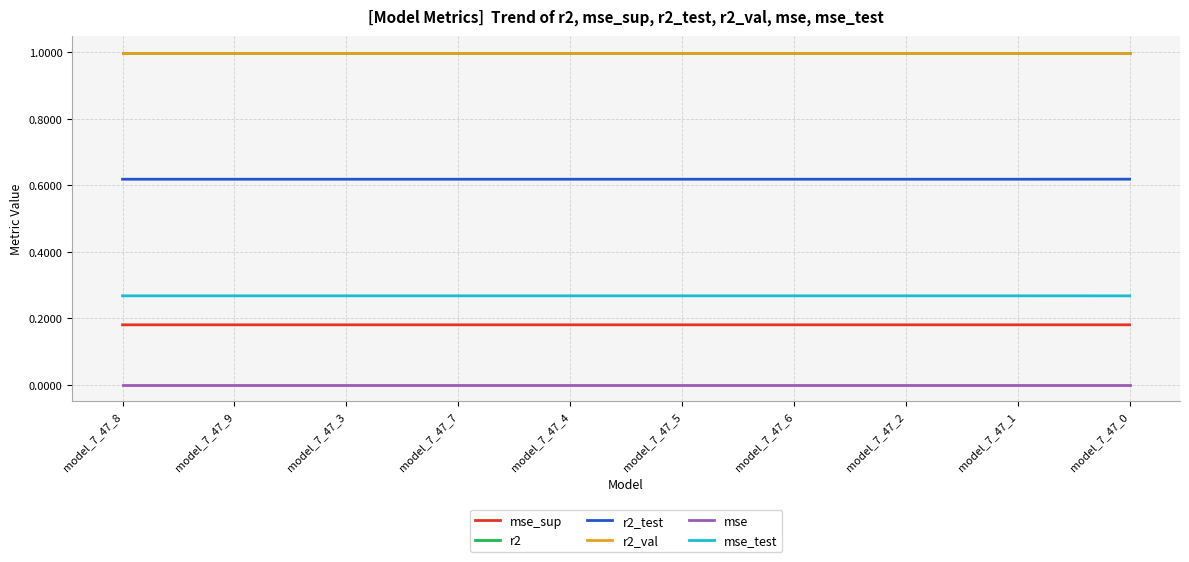

True or false: r2_test and r2_val intersect in this chart.

False